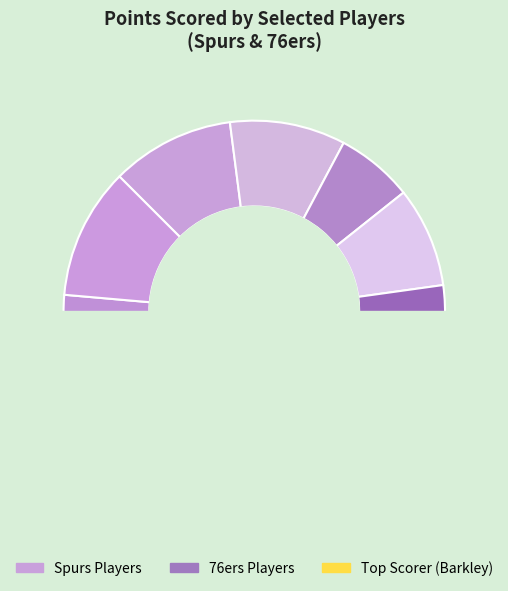

What is the total percentage of cummite01 and cheekma01?

20.3%